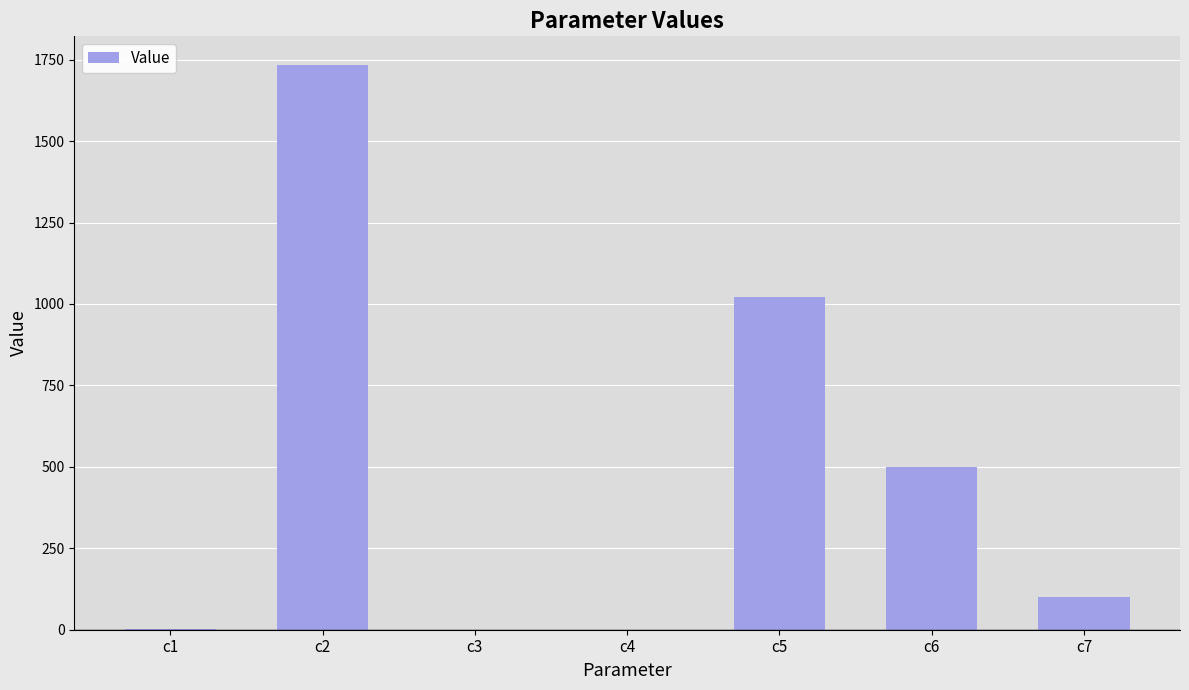

What is the maximum value shown in the chart?

1734.9